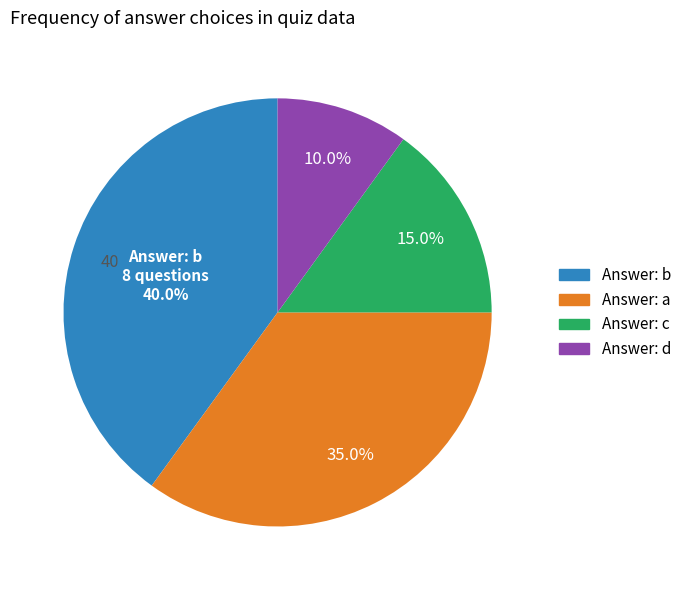

How many segments does this pie chart have?

4